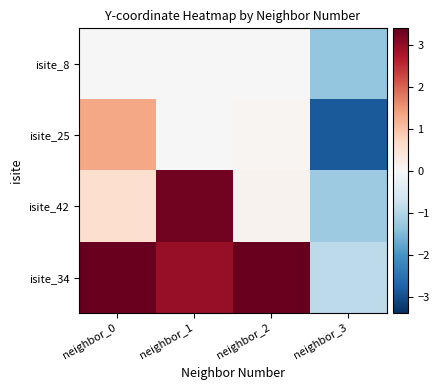

Which label corresponds to the largest value in the chart?

neighbor_2